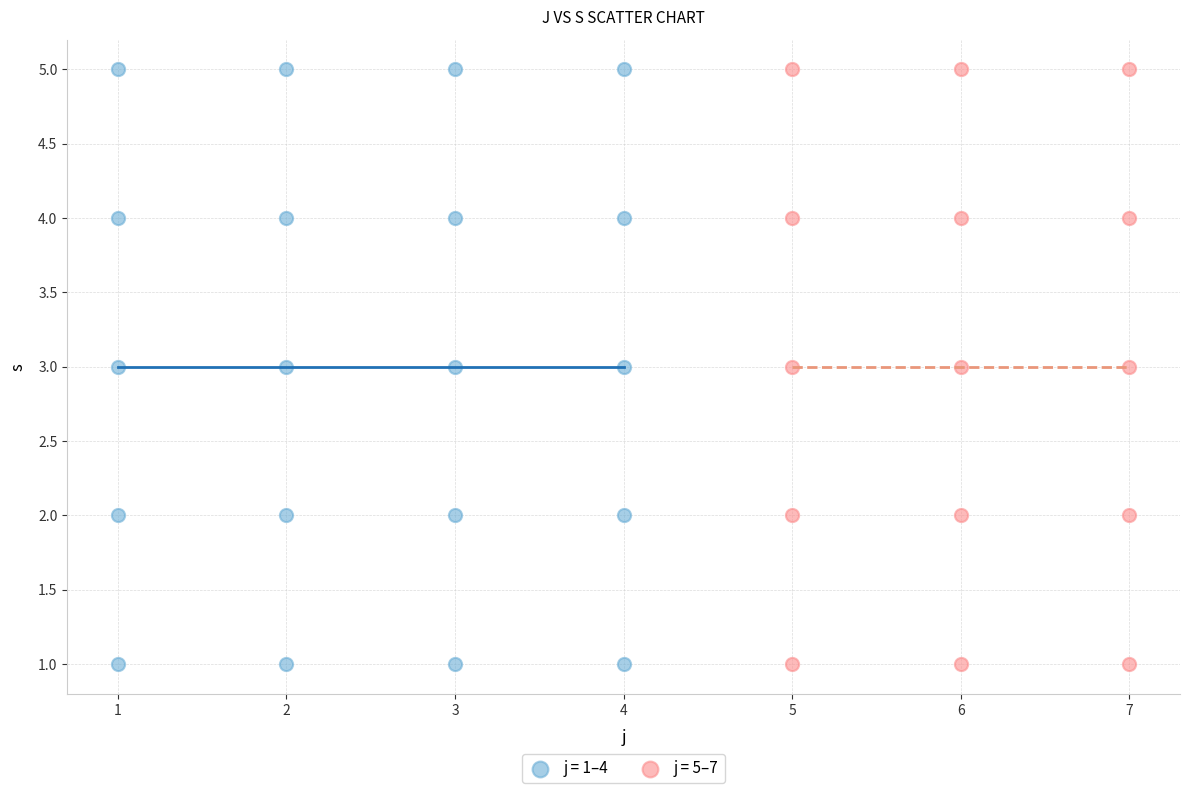

What are all the series names shown in the legend?

j = 1–4, j = 5–7